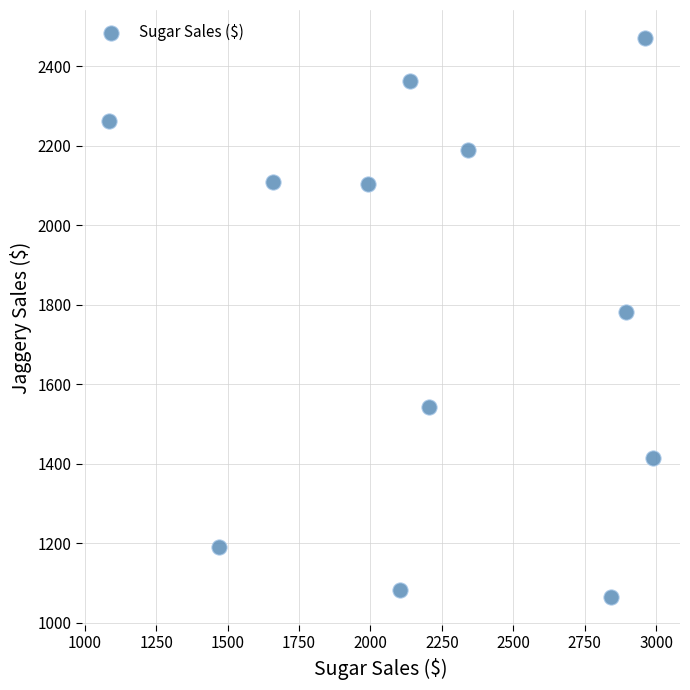

What is the range of X values (max minus min)?

1902